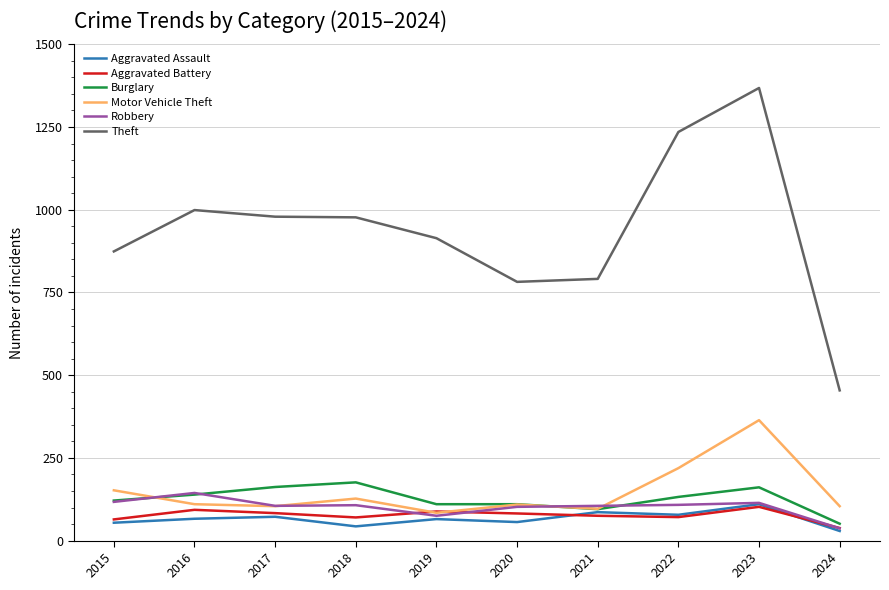

The value of Theft at 2018 is 977. True or false?

True